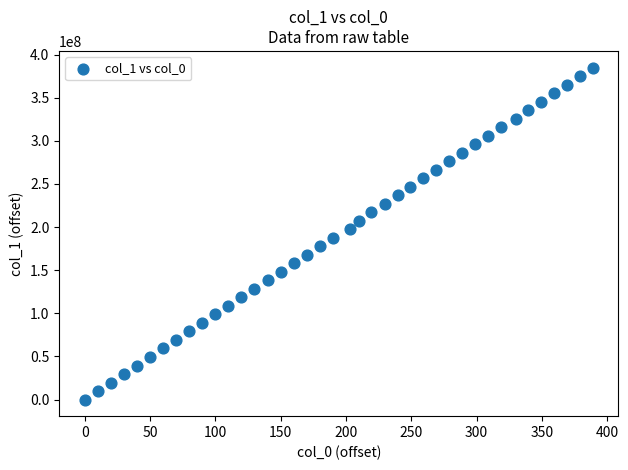

What is the range of Y values (max minus min)?

385057464